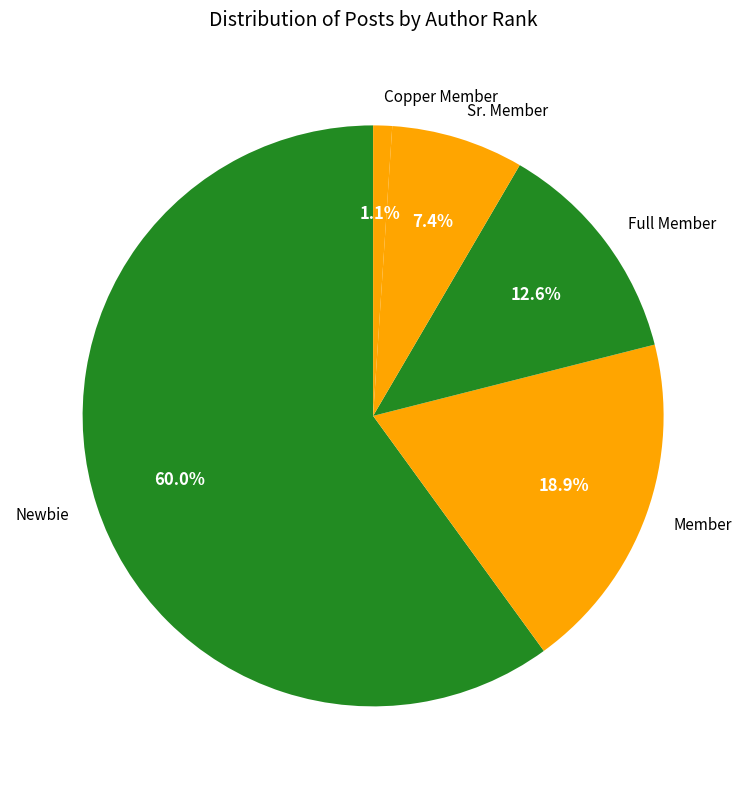

How many segments does this pie chart have?

5